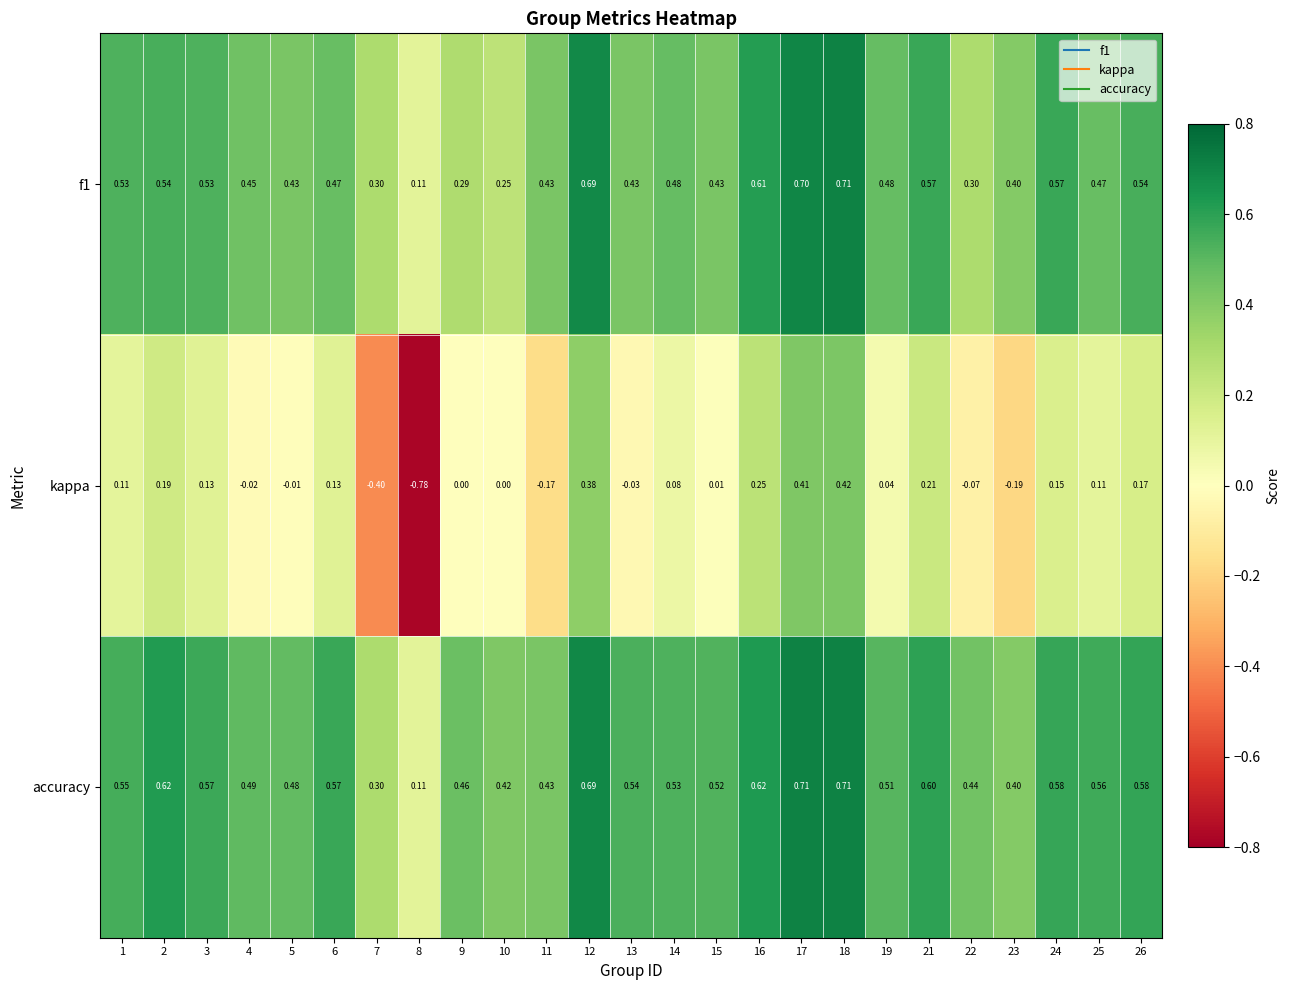

Between 6 and 25, which series saw the biggest shift?

kappa